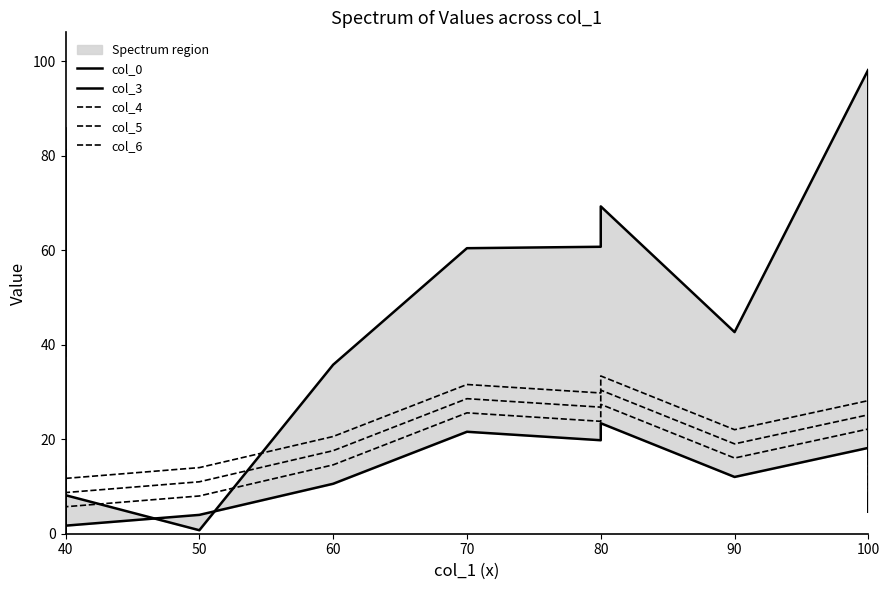

Is the value of col_3 at 100 greater than the value of col_5 at 80?

No